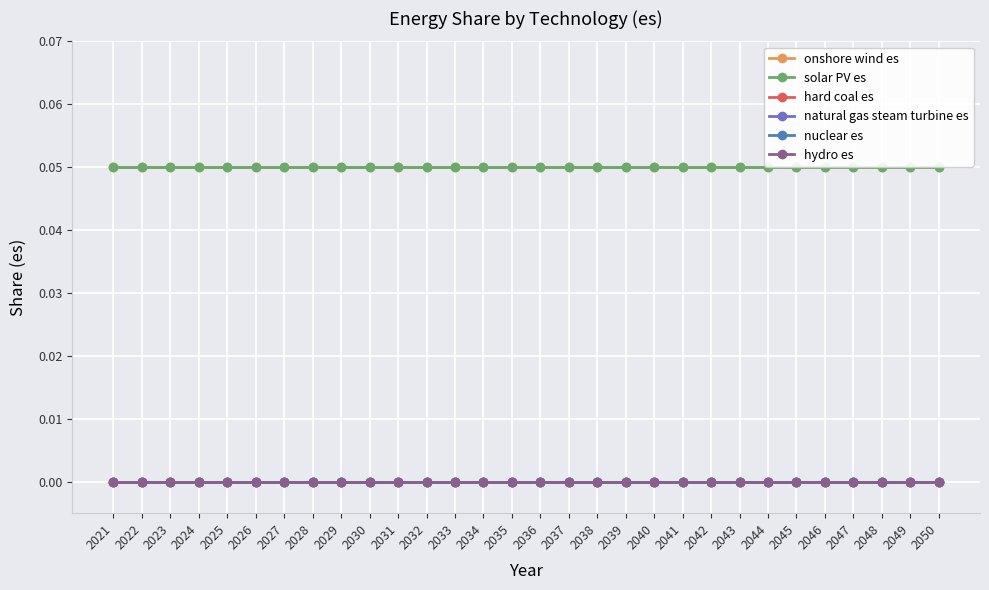

How many lines are shown in the chart?

6